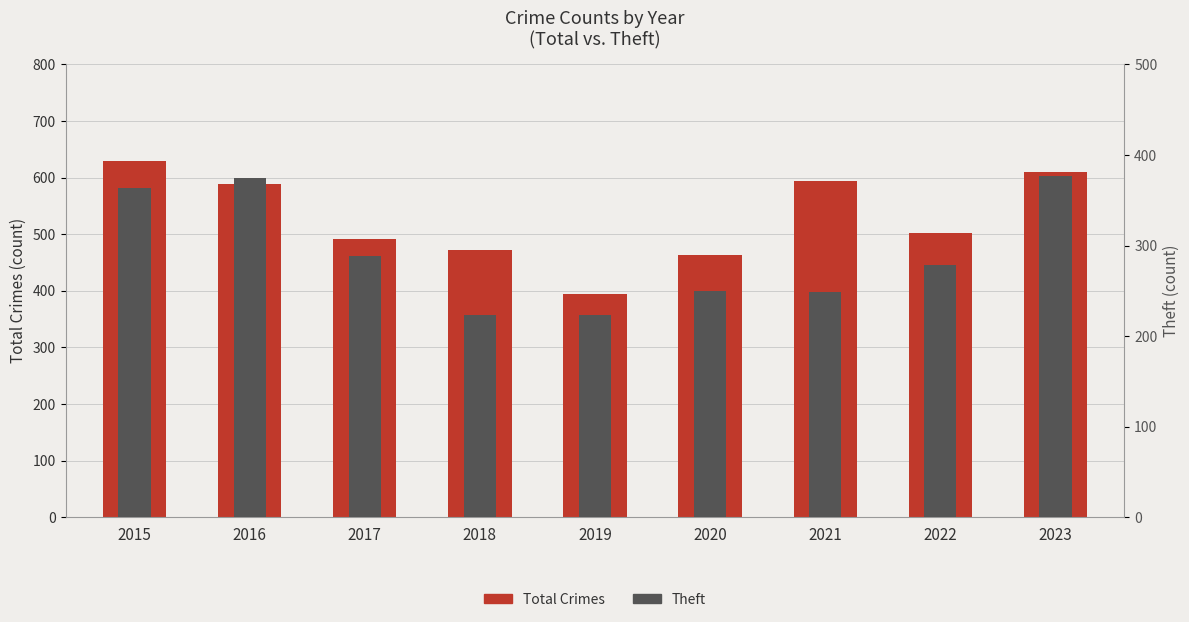

Which label corresponds to the smallest value in the chart?

2018